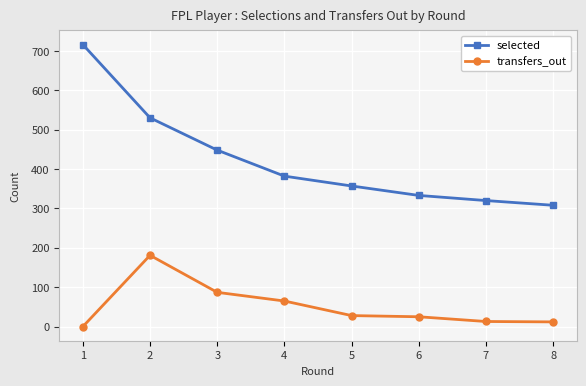

What is the sum of the selected values at 2 and 1?

1246